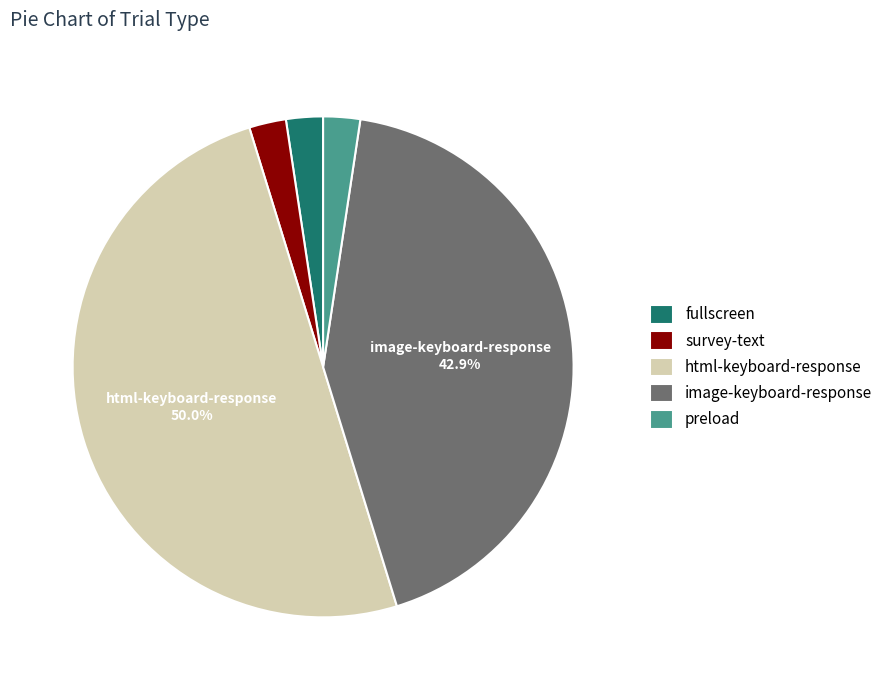

To the nearest percent, what is the difference between the largest and smallest slice percentages?

48%